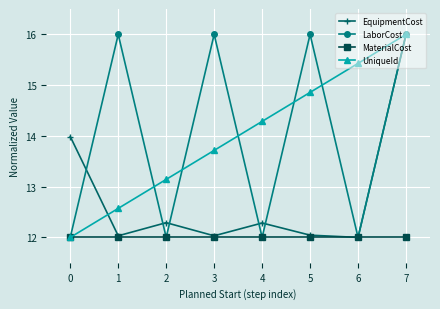

At which category does EquipmentCost reach its first local peak?

2